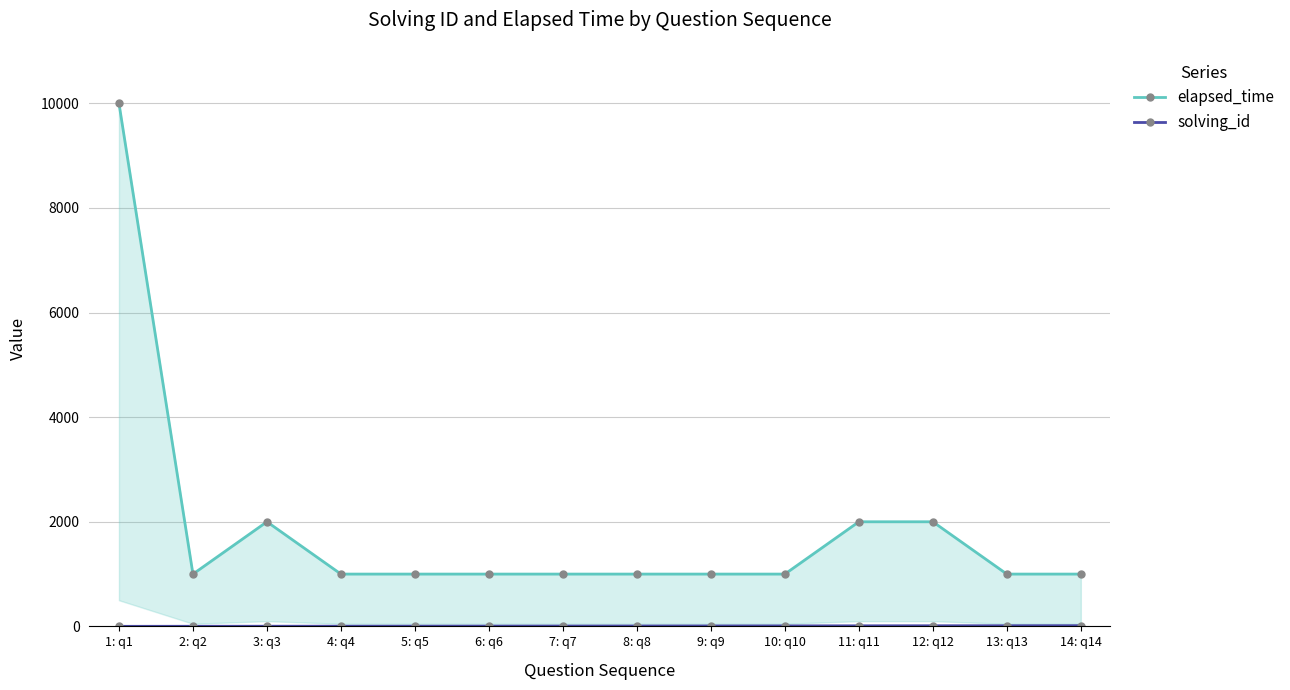

What is the difference between the maximum and minimum values in the solving_id series?

13